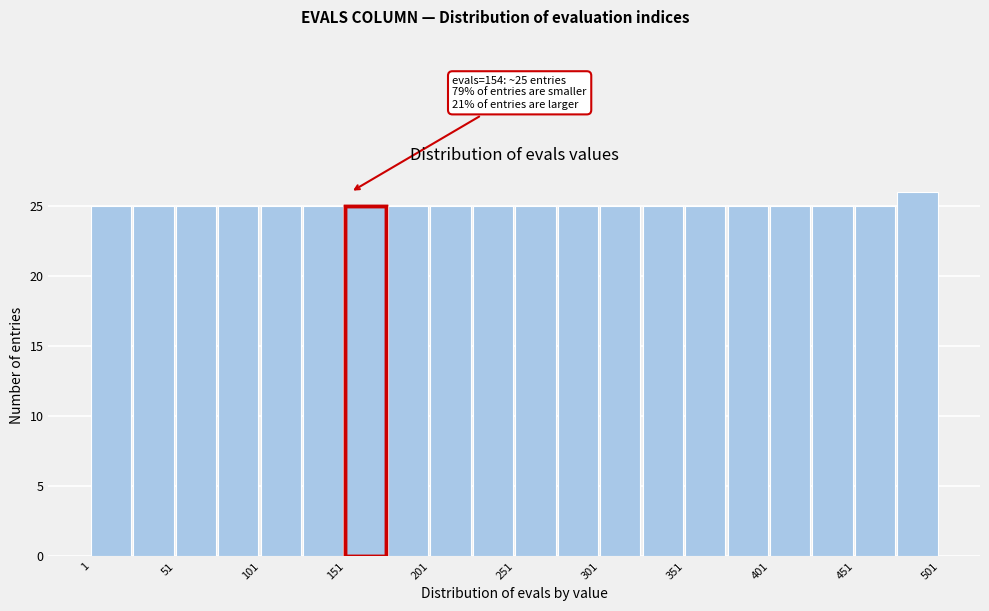

Over which range of the x-axis is the bar tallest?

476 to 501